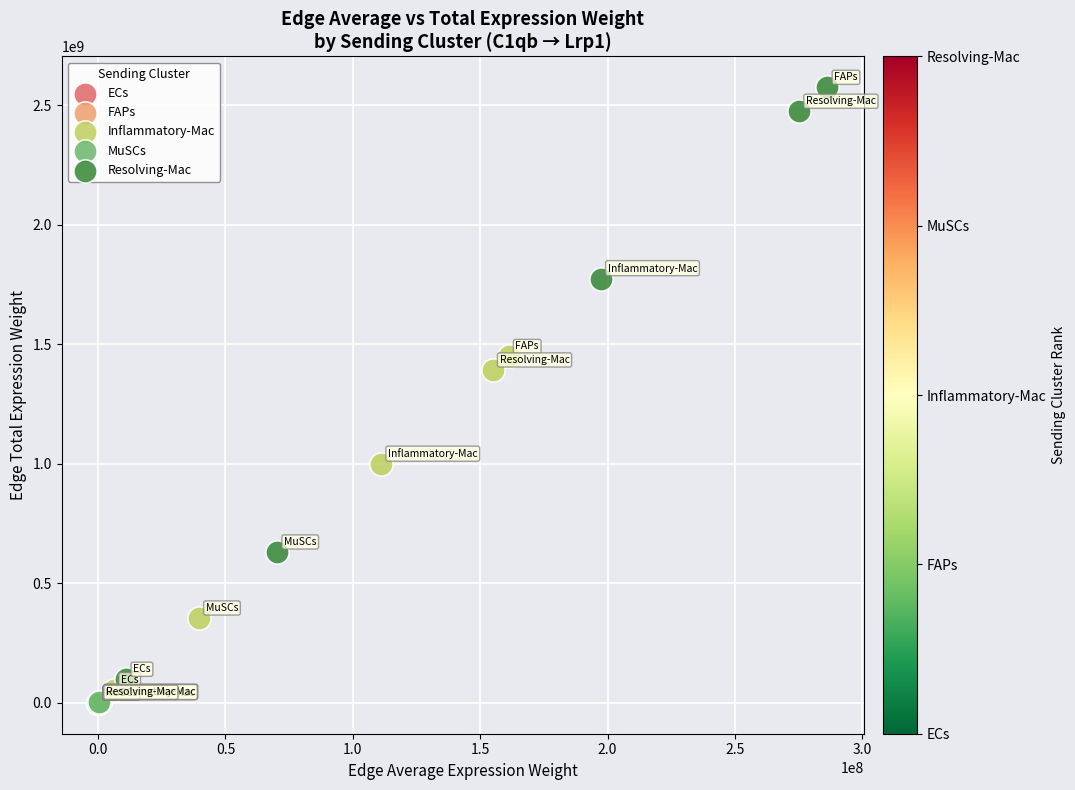

Which series reaches the maximum Y coordinate?

Resolving-Mac